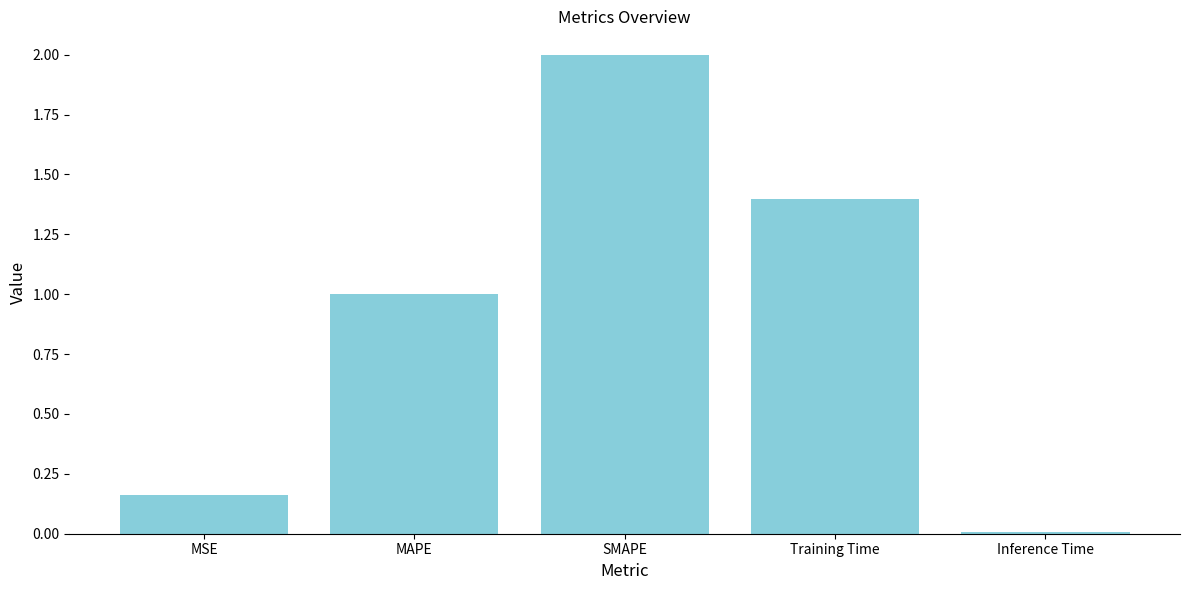

Between SMAPE and Inference Time, which is larger?

SMAPE